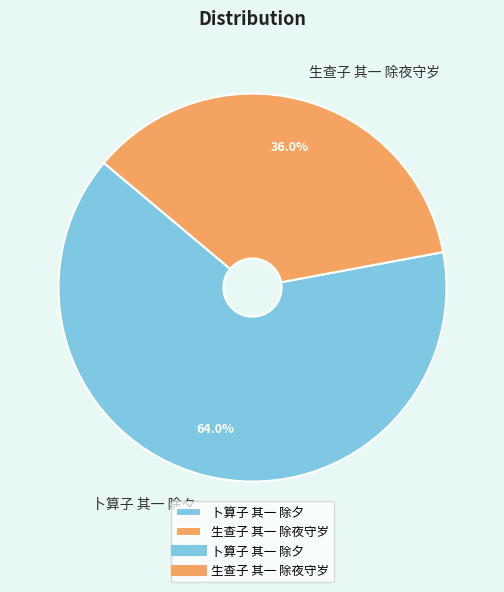

What is the ratio of the value at 卜算子 其一 除夕 to the value at 生查子 其一 除夜守岁?

1.8